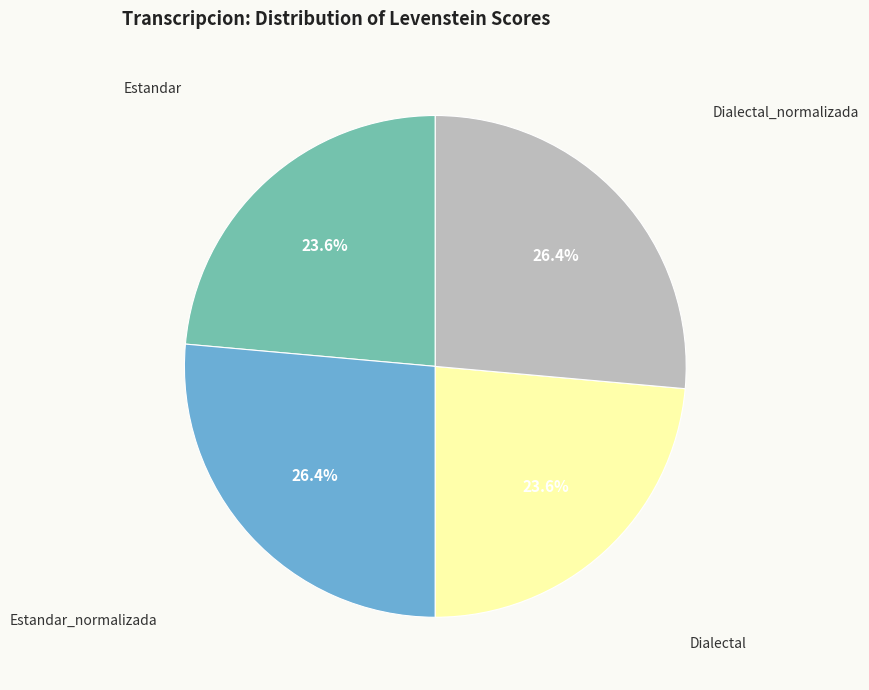

Does any single category account for the majority?

No